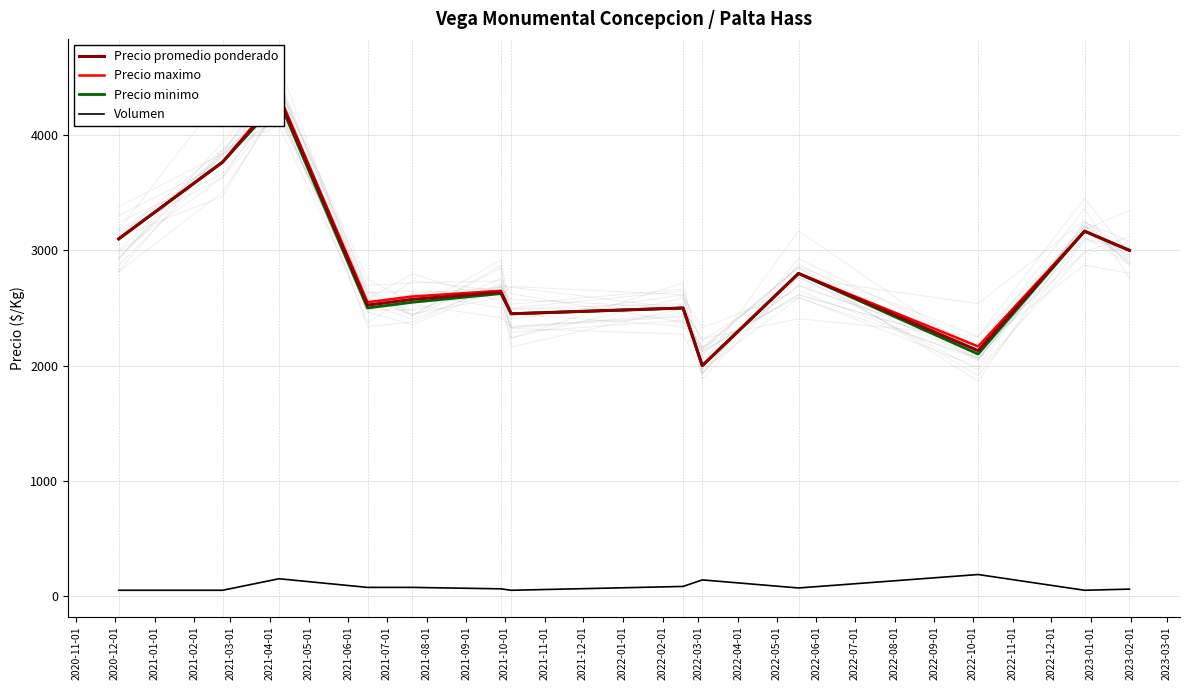

True or false: Precio promedio ponderado has a value of 1458.3 at 2021-09-01.

False